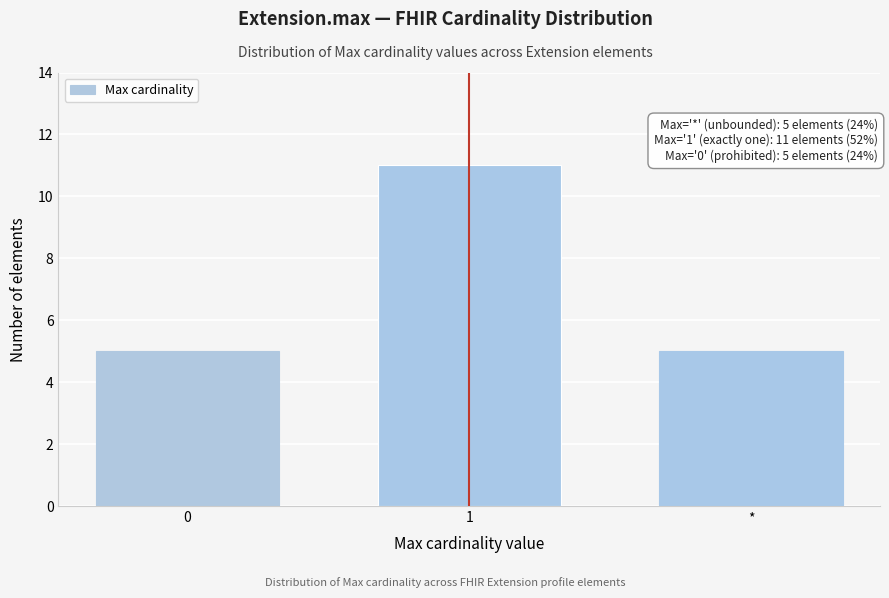

Reading left to right, transcribe all the data shown in this chart.

5	11	5